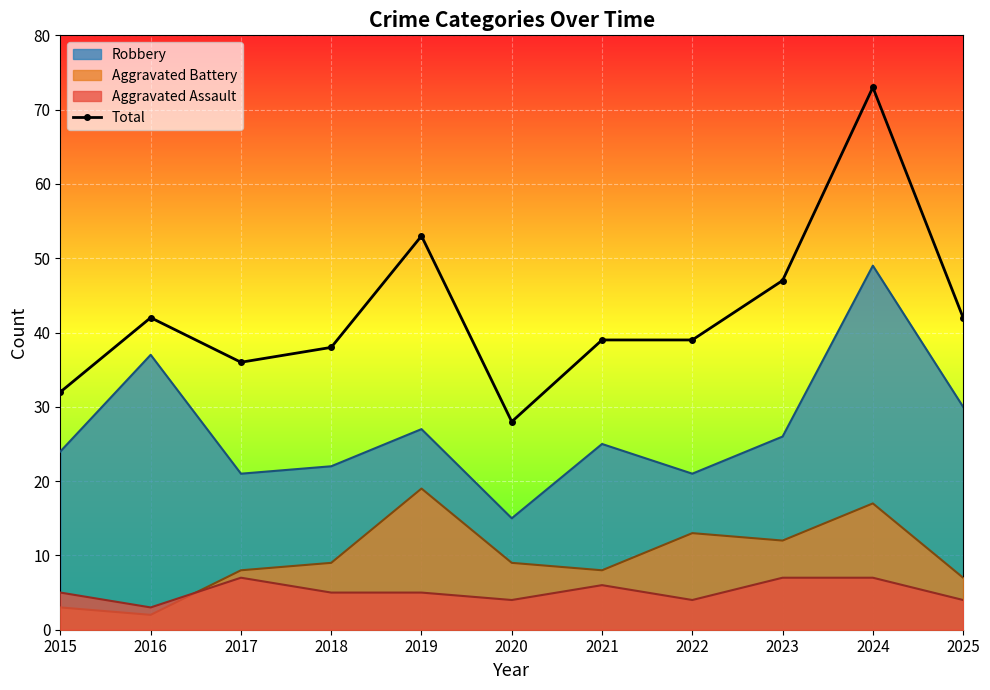

How many data points does each series have?

11